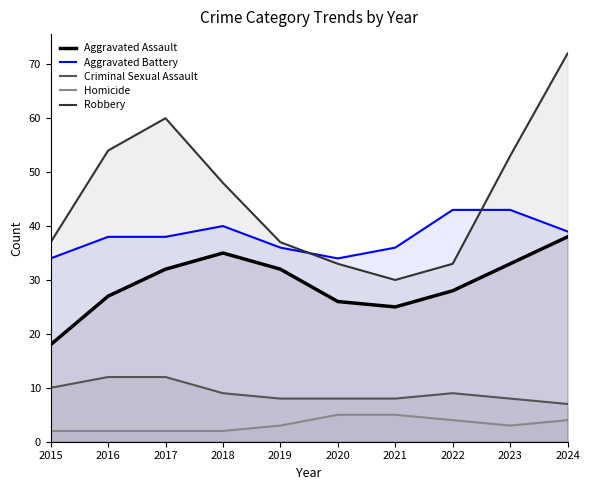

At which category does Robbery reach its first local valley?

2021